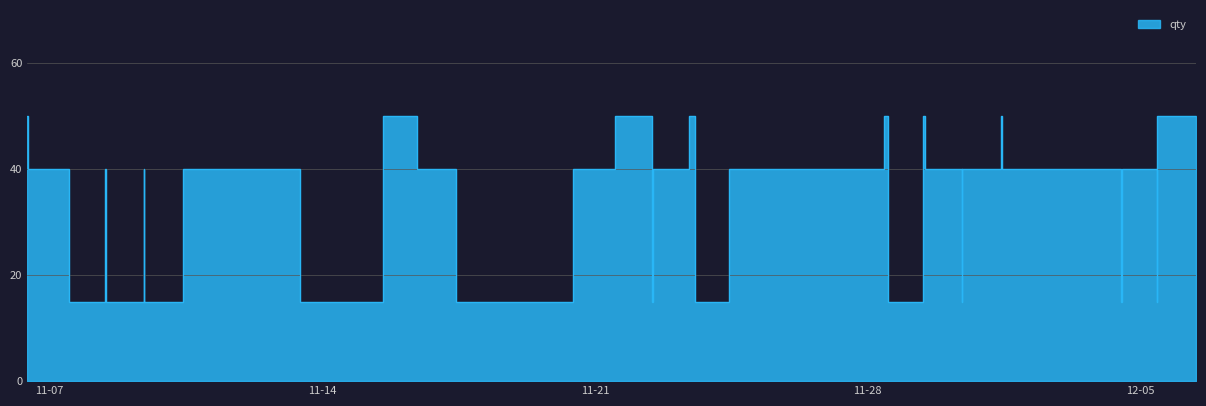

How many lines are shown in the chart?

1